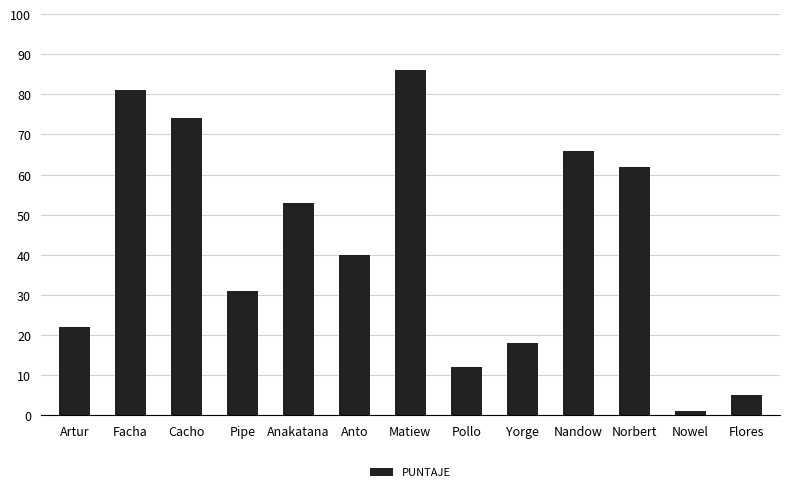

Reading left to right, extract all data points from this chart.

Artur=22	Facha=81	Cacho=74	Pipe=31	Anakatana=53	Anto=40	Matiew=86	Pollo=12	Yorge=18	Nandow=66	Norbert=62	Nowel=1	Flores=5